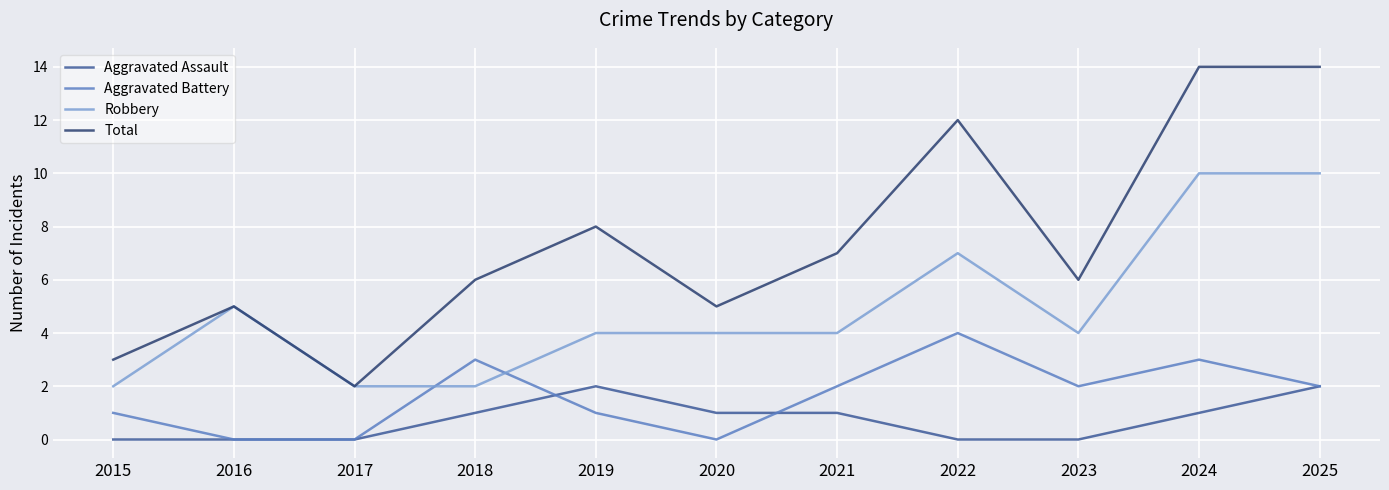

True or false: Robbery and Aggravated Assault cross at least once.

False